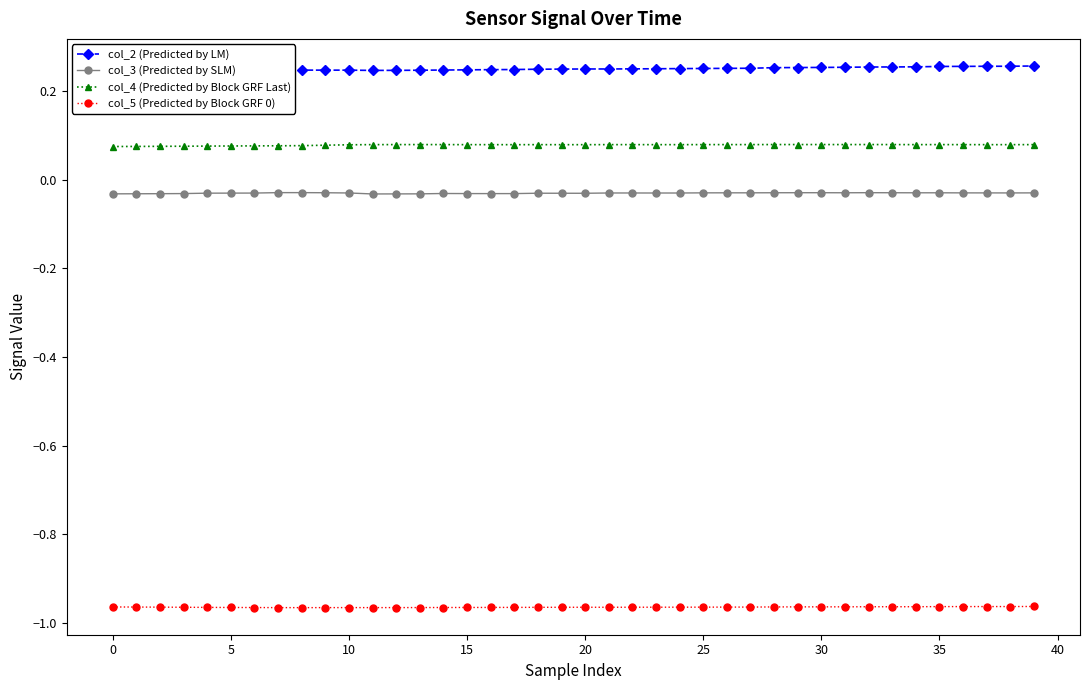

What is the sum of all col_2 (Predicted by LM) values?

10.0